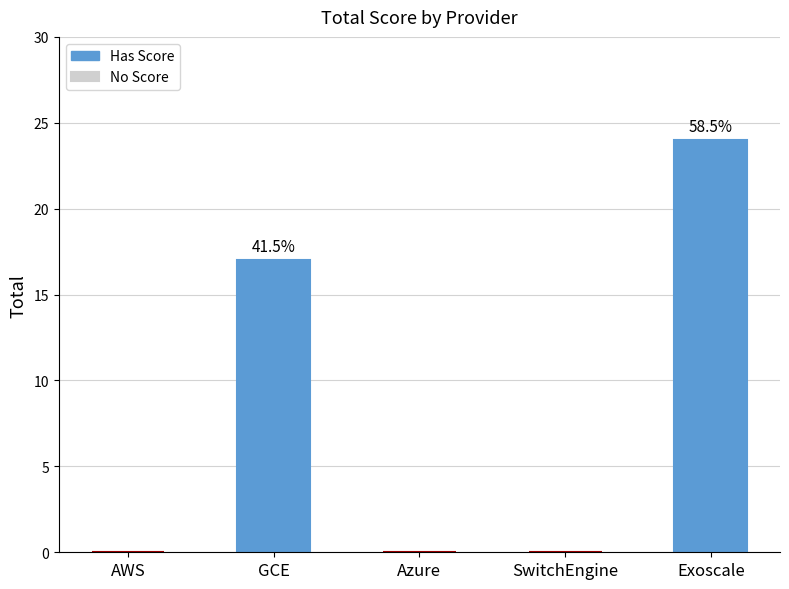

Which category has the highest value across all series?

Exoscale